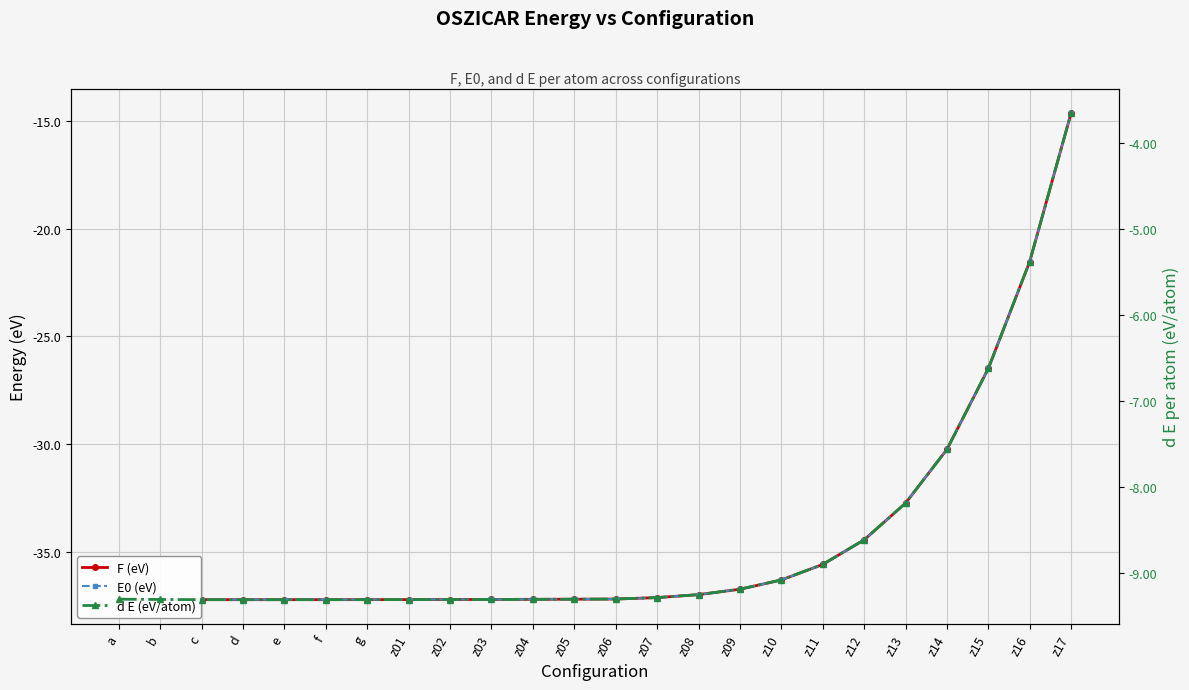

Which has a higher value, z08 or b?

z08